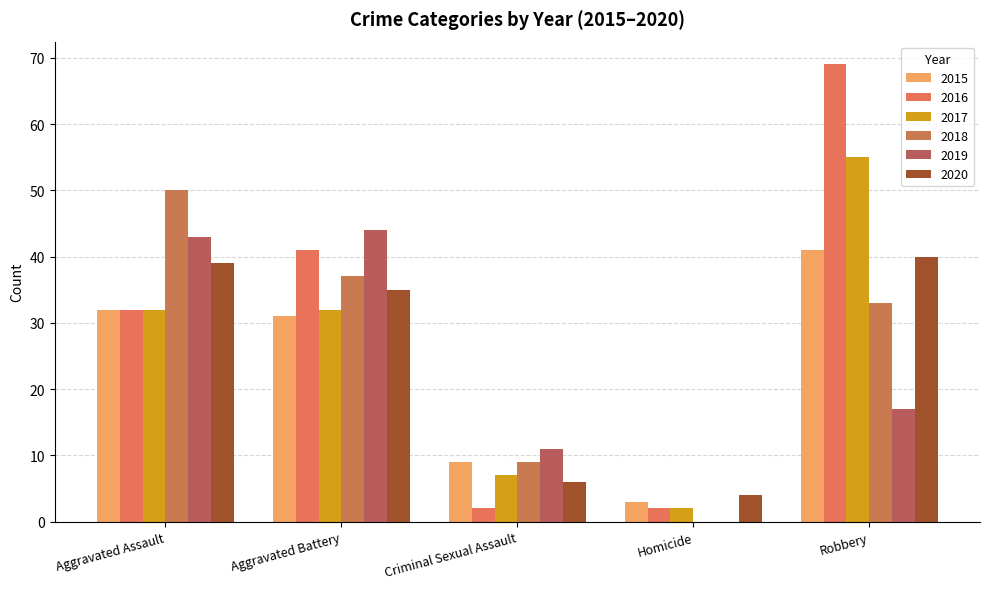

What is the value of the 2019 bar at the 2nd from the left?

44